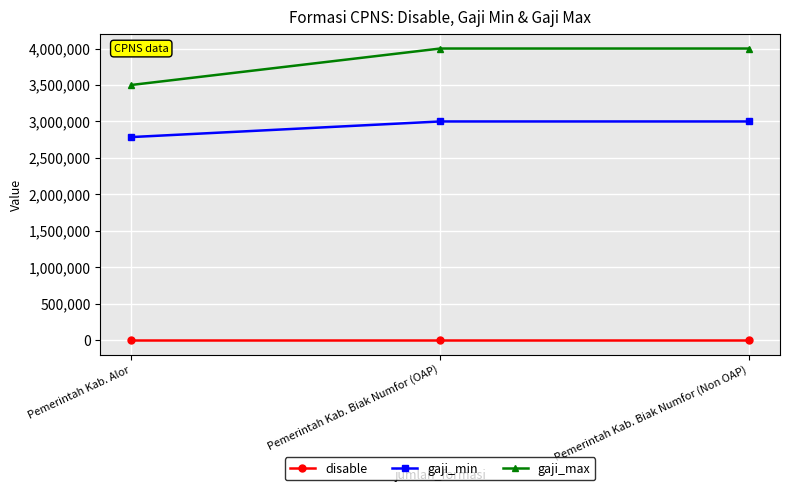

How many lines are shown in the chart?

3